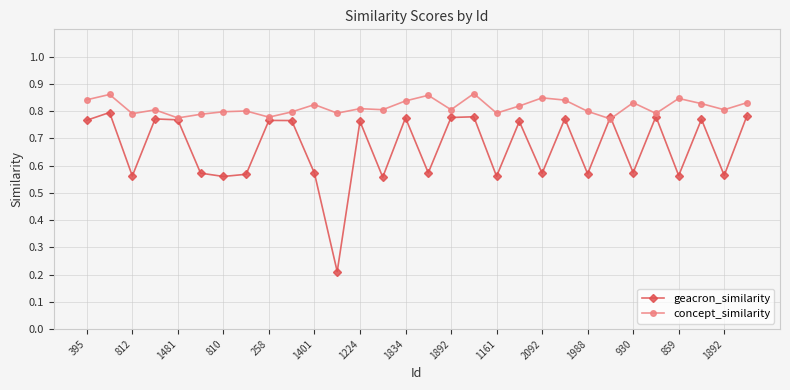

How many geacron_similarity values are between 0 and 1?

30